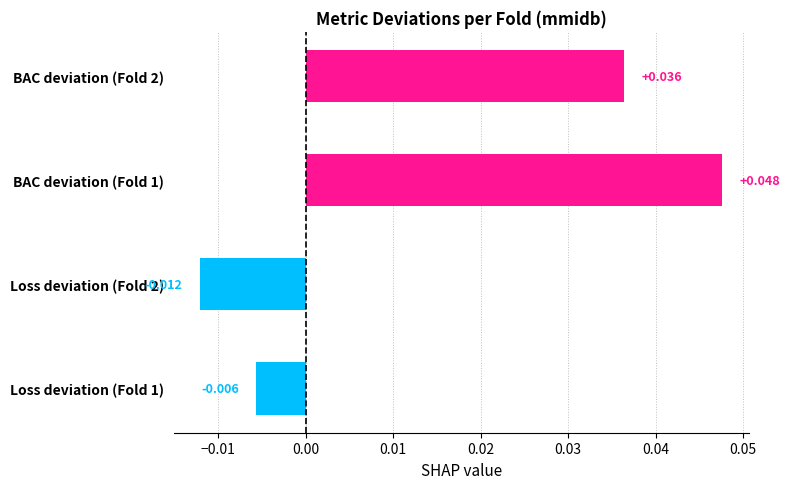

Where is the data nearest to the value 0?

Loss deviation (Fold 1)